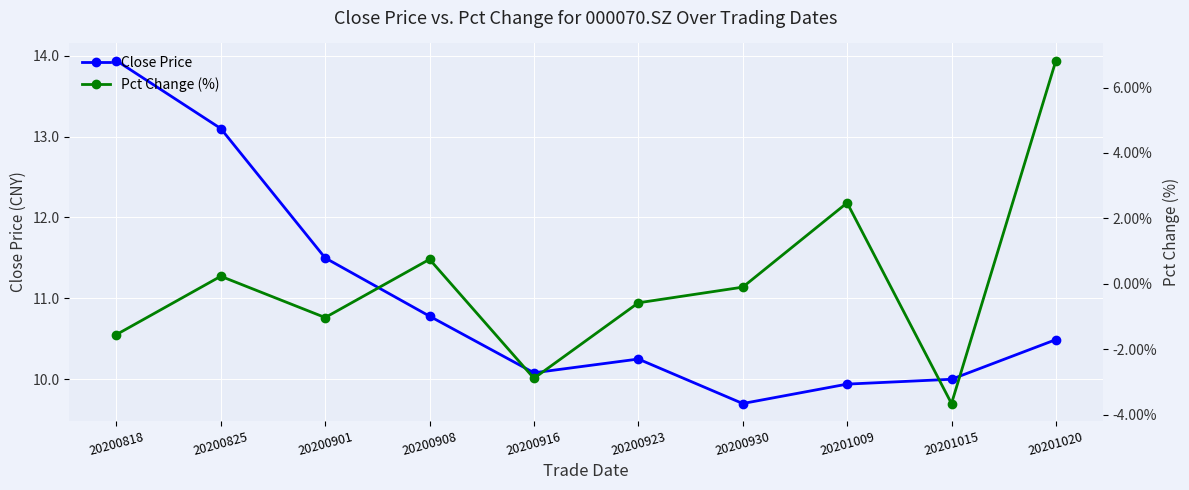

How many values in the Pct Change (%) series exceed 0?

4